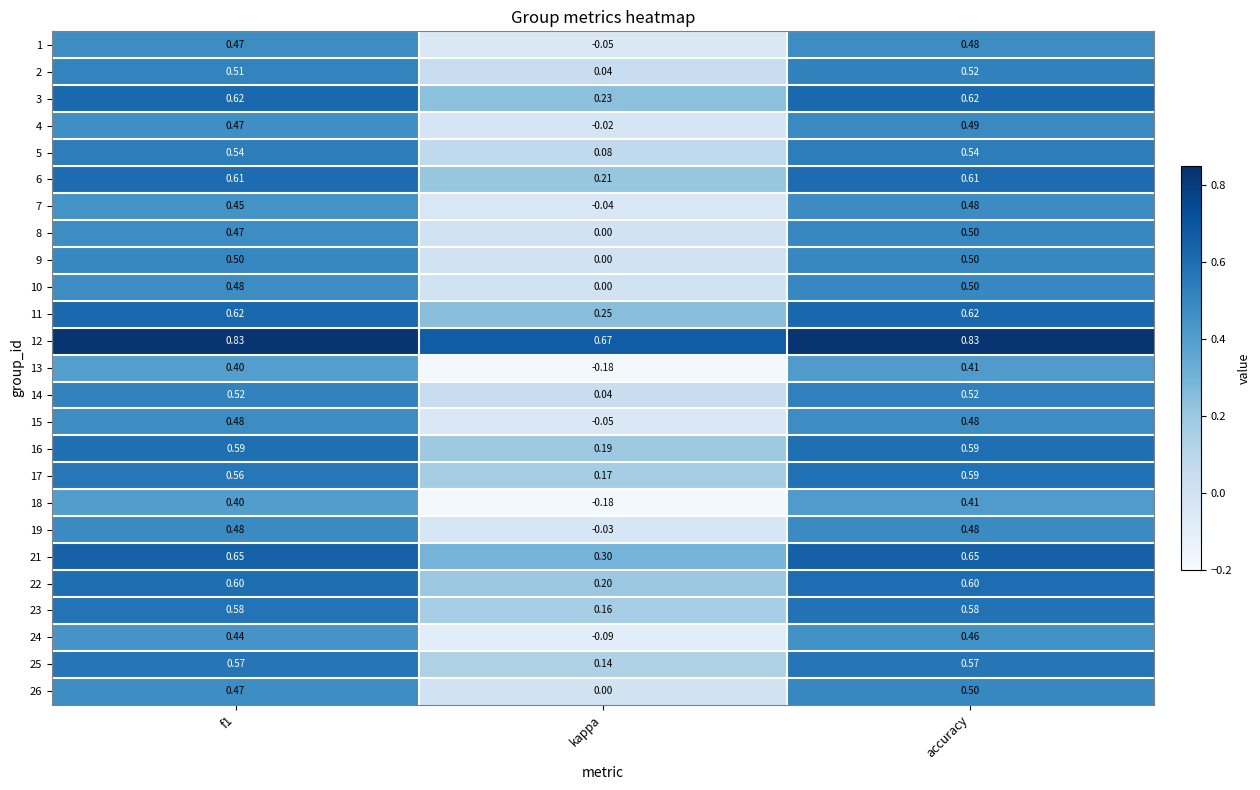

Is the value of 1 at f1 greater than the value of 22 at kappa?

Yes